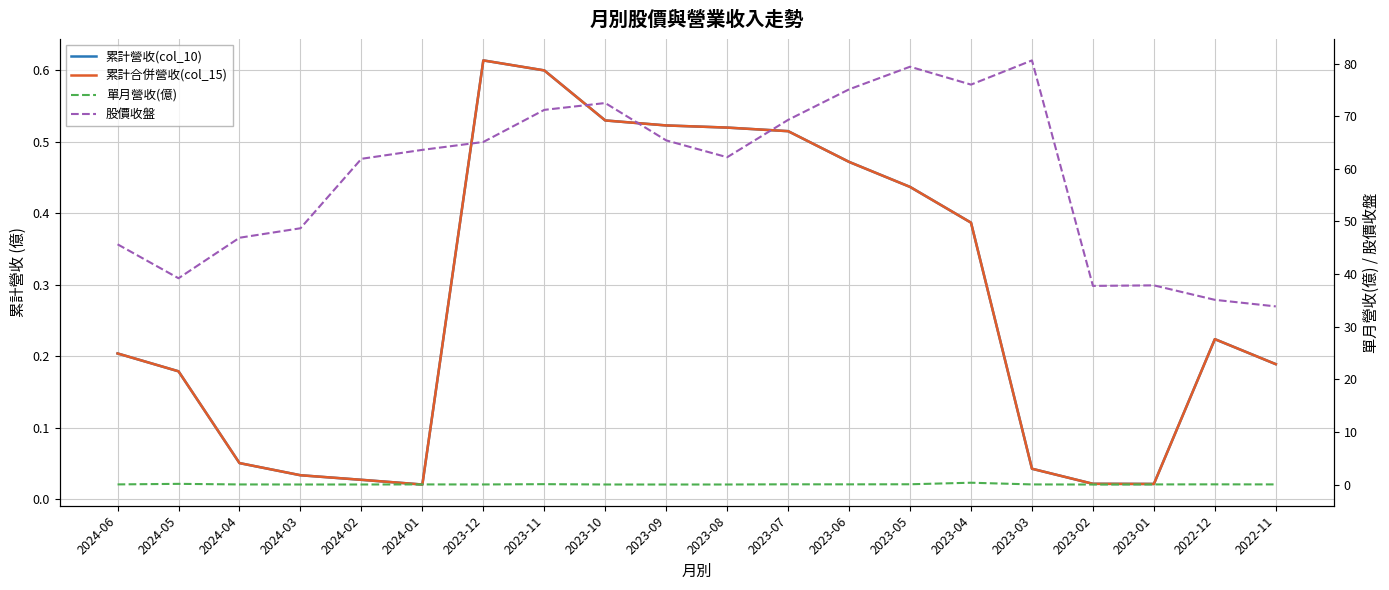

Reading left to right, what are all the values shown in this chart?

累計營收(col_10): 0.2	0.2	0.1	0.0	0.0	0.0	0.6	0.6	0.5	0.5	0.5	0.5	0.5	0.4	0.4	0.0	0.0	0.0	0.2	0.2
累計合併營收(col_15): 0.2	0.2	0.1	0.0	0.0	0.0	0.6	0.6	0.5	0.5	0.5	0.5	0.5	0.4	0.4	0.0	0.0	0.0	0.2	0.2
單月營收(億): 0.0	0.1	0.0	0.0	0.0	0.0	0.0	0.1	0.0	0.0	0.0	0.0	0.0	0.1	0.3	0.0	0.0	0.0	0.0	0.0
股價收盤: 45.6	39.2	46.9	48.7	61.9	63.6	65.1	71.2	72.5	65.4	62.2	69.3	75.1	79.4	76.0	80.6	37.8	37.9	35.1	33.9